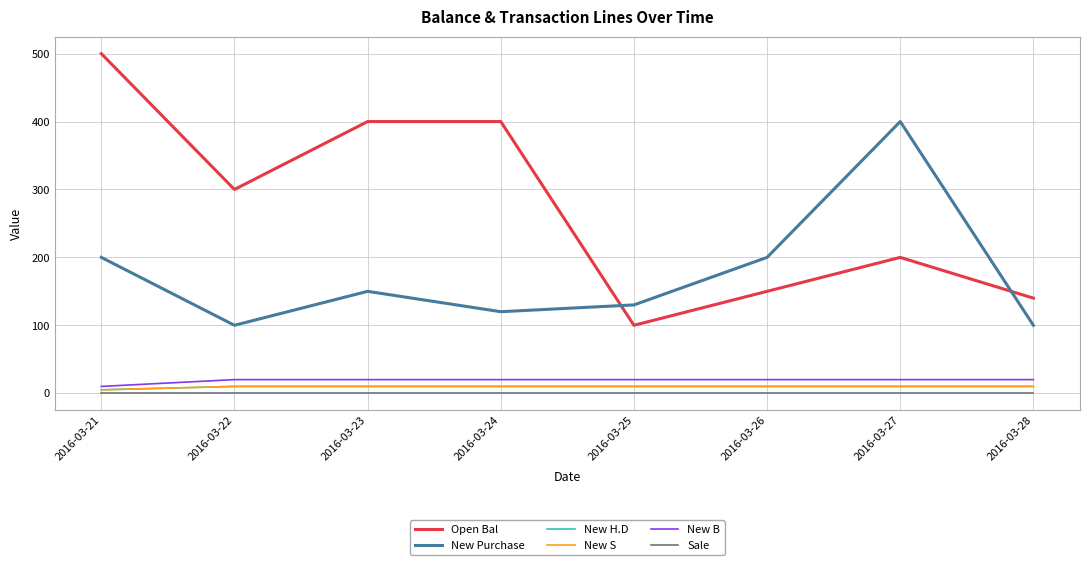

Is this an area chart (filled region under the line)?

No